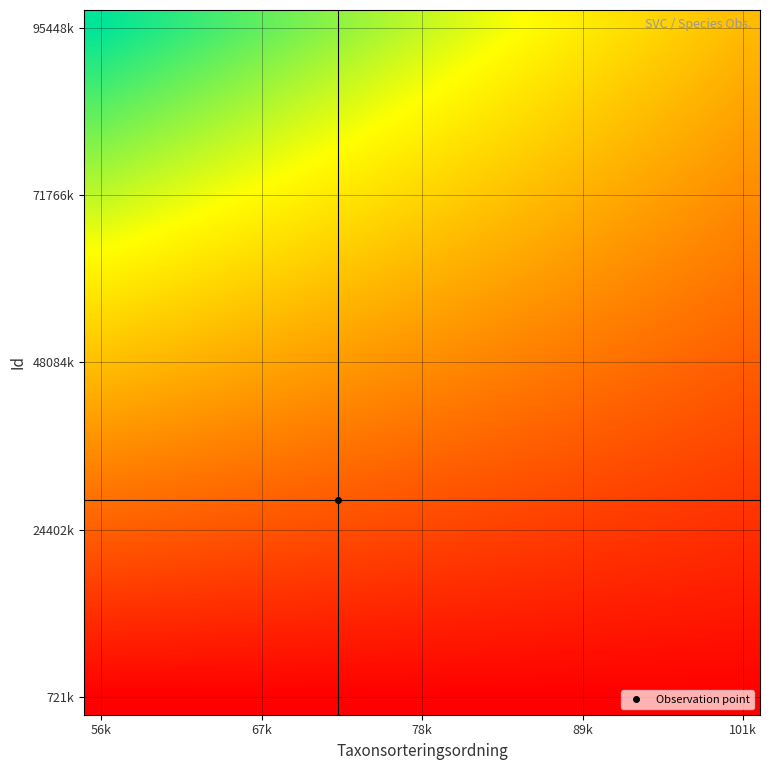

How many series are shown in this chart?

20